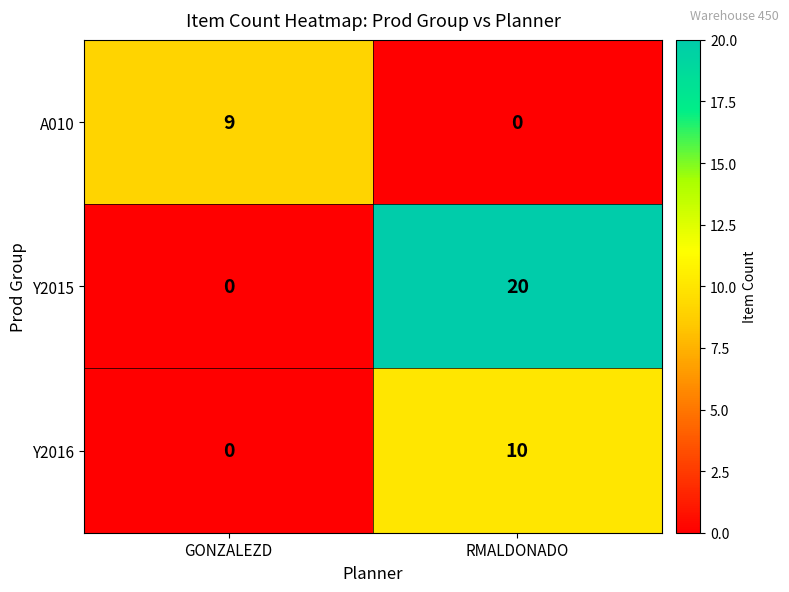

What is the average value of the Y2016 series?

5